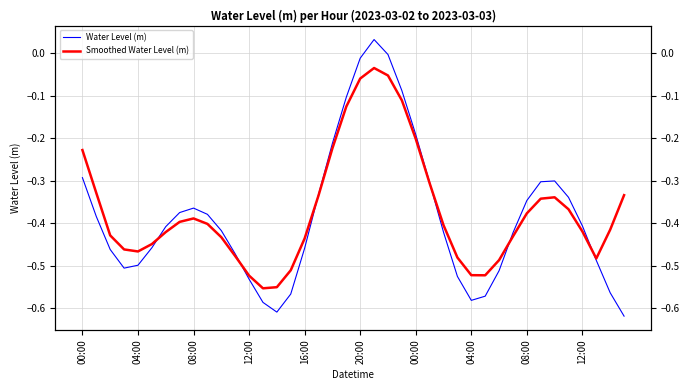

Rank the series by their average value, from lowest to highest.

Water Level (m), Smoothed Water Level (m)